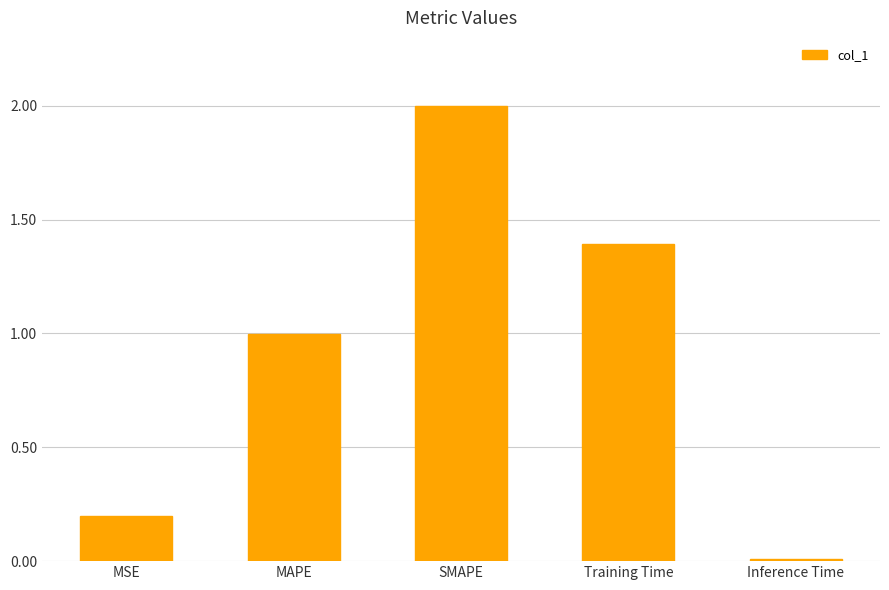

Approximately how many times larger is the value at SMAPE compared to Training Time?

1.4